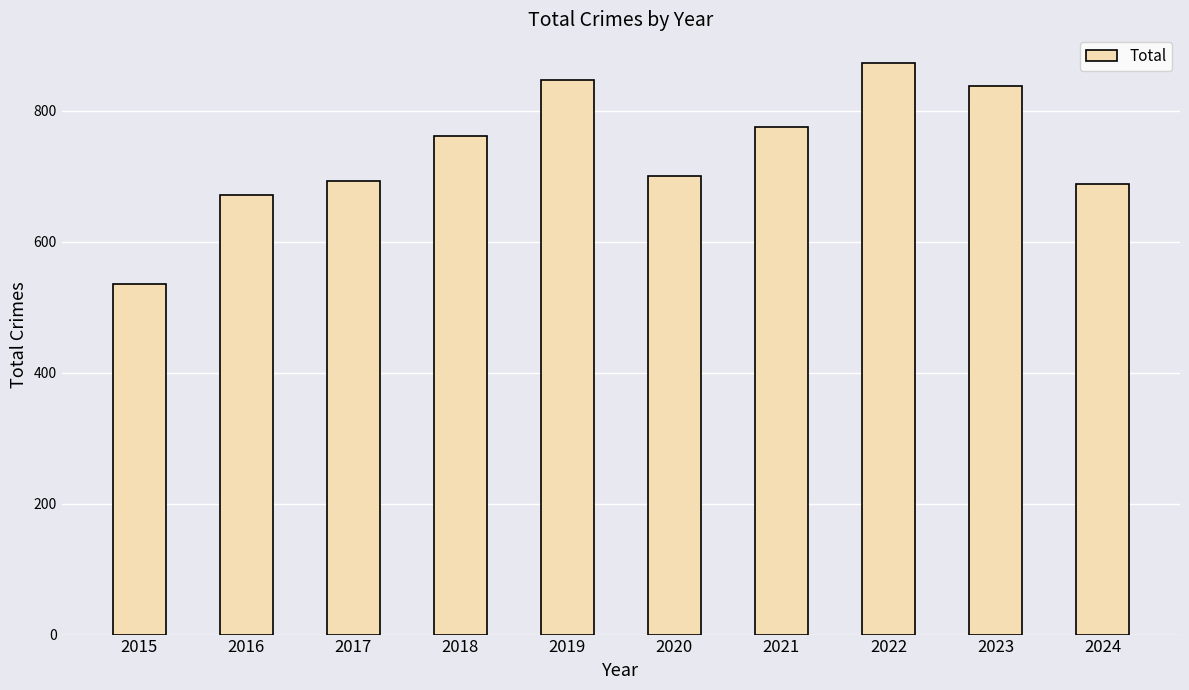

Which category has the lowest value across all series?

2015